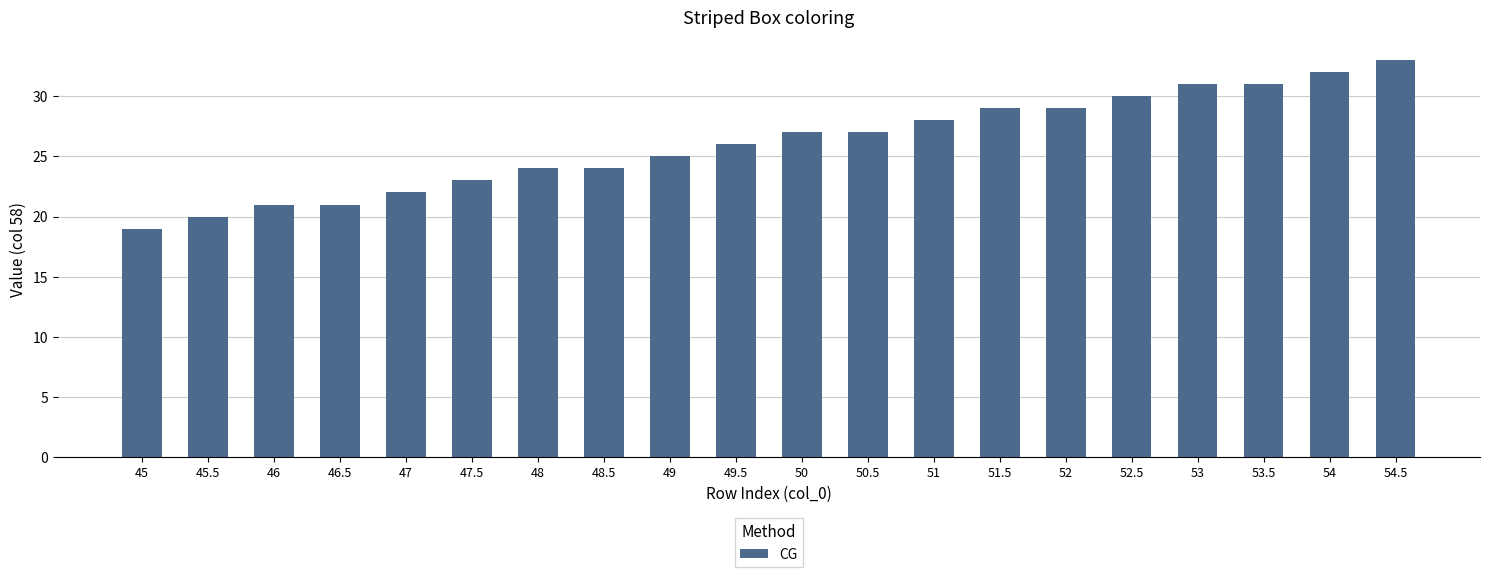

The chart shows a value of 43 at 50. True or false?

False